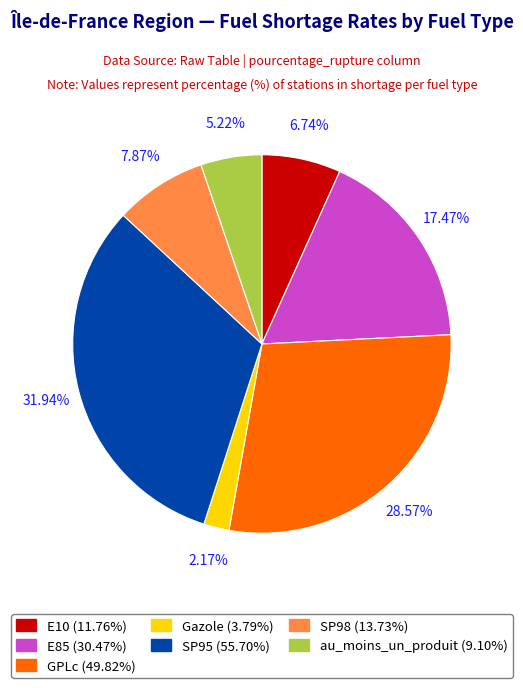

Do SP95 and E10 together represent more than half of the pie?

No